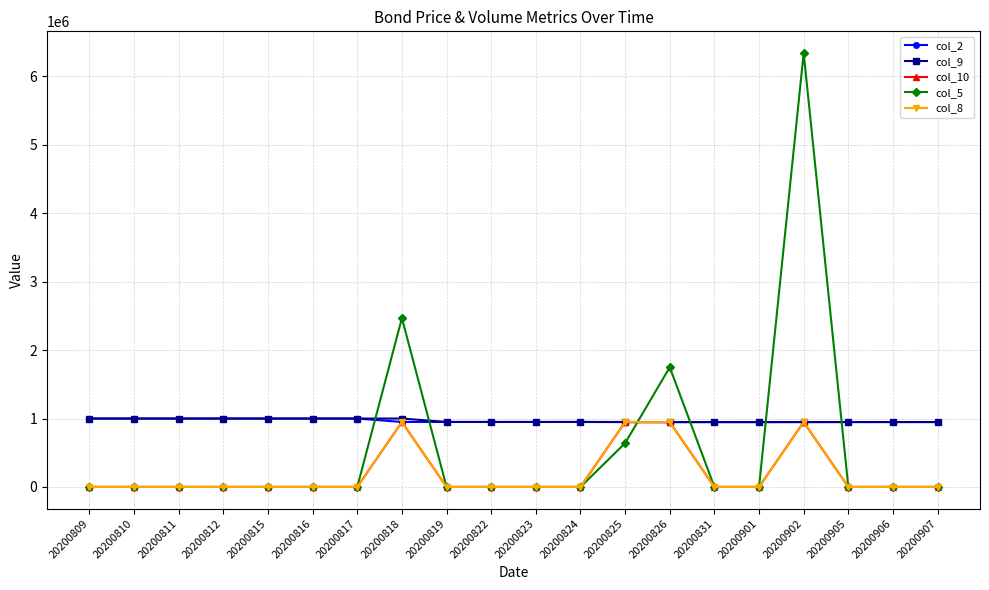

Between 20200902 and 20200809, which is larger?

20200809